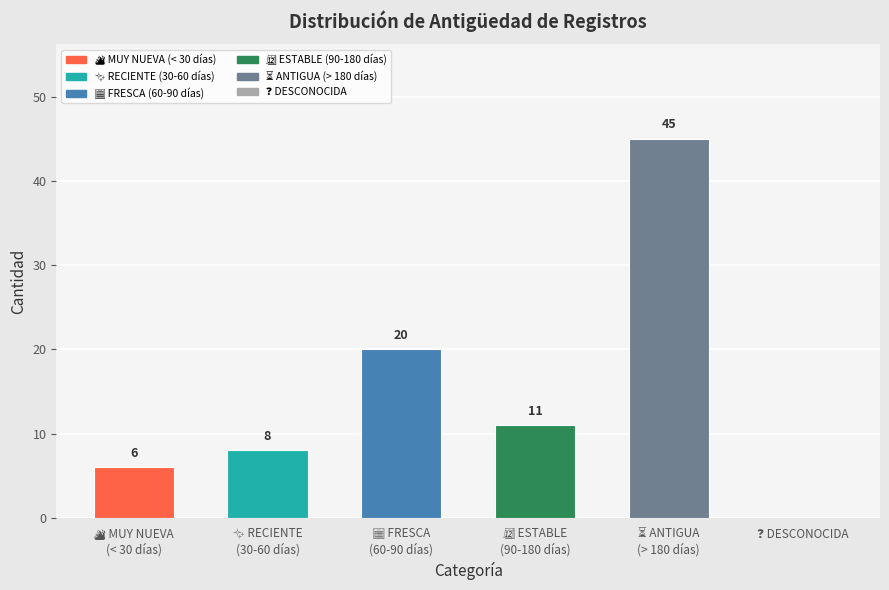

What is the sum of all values?

90